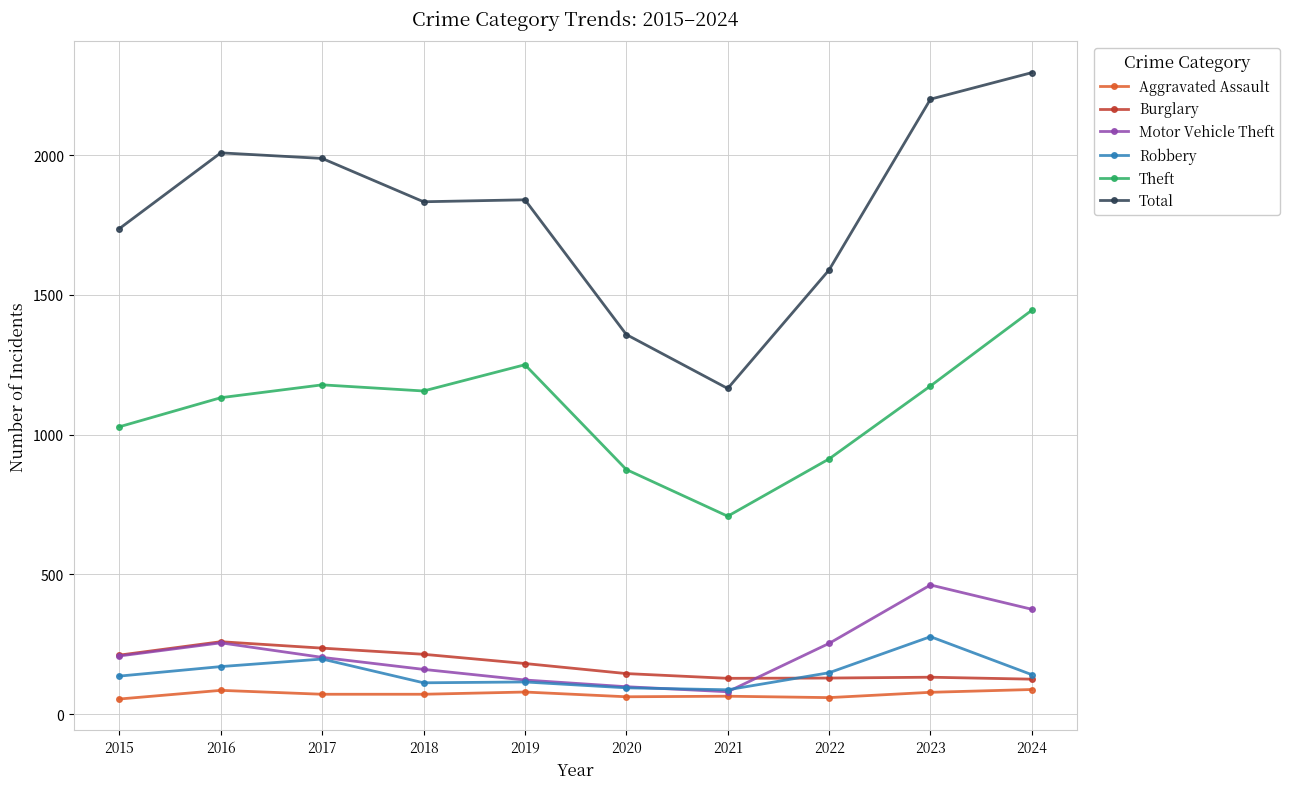

What is the difference between the Aggravated Assault values at 2023 and 2021?

14